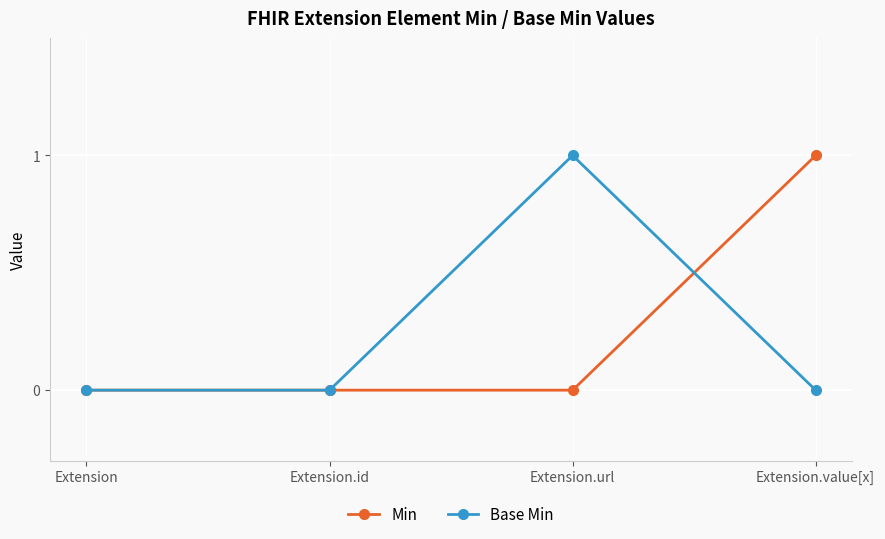

The Min series shows 0 at Extension.url. True or false?

True